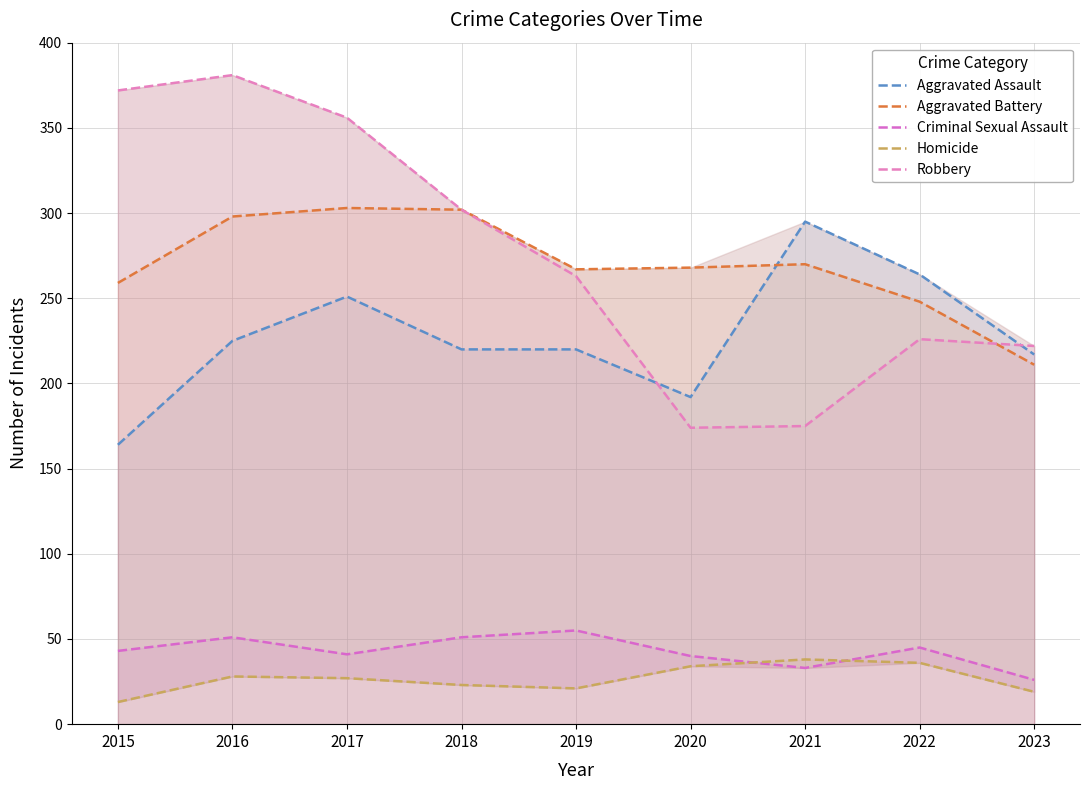

At which category does the chart reach its minimum across all series?

2015